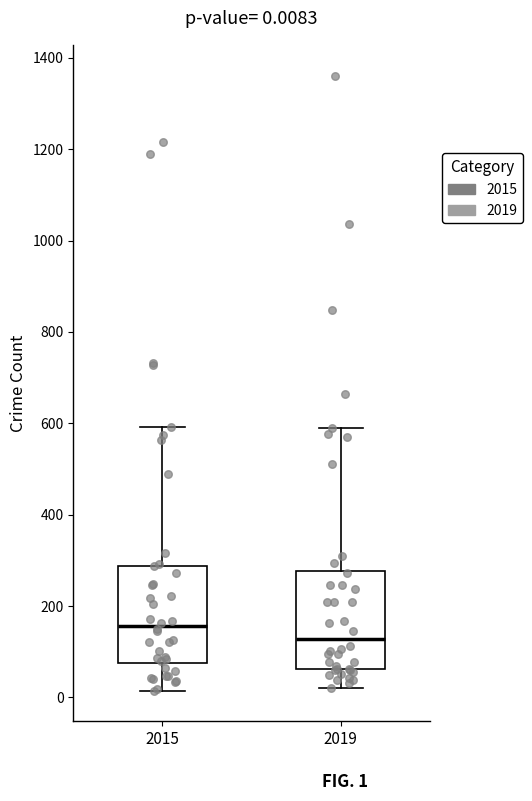

Which box's median line is the highest?

2015